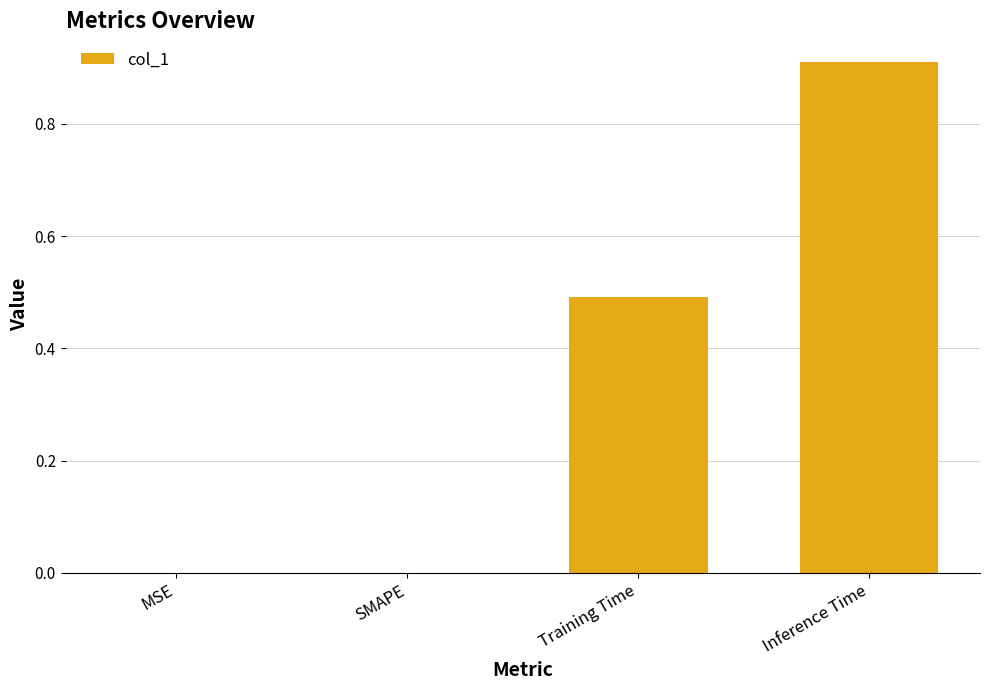

What is the change in value from SMAPE to Training Time?

+0.5